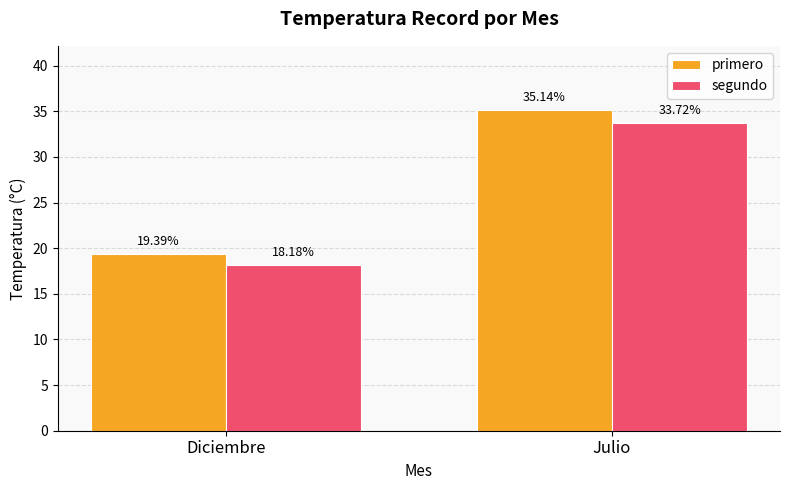

What is the difference between the highest and lowest values at Julio?

1.4